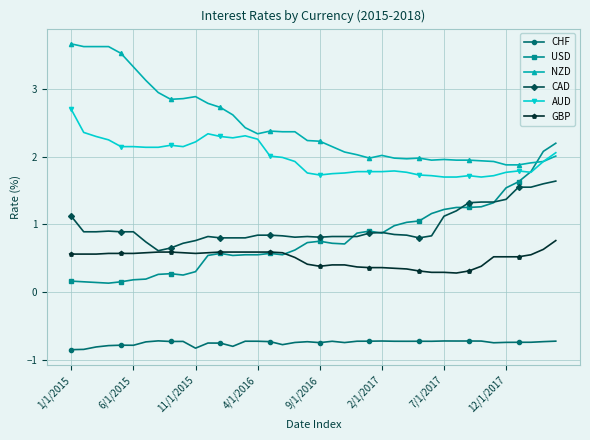

At how many categories does at least one series exceed 0?

40